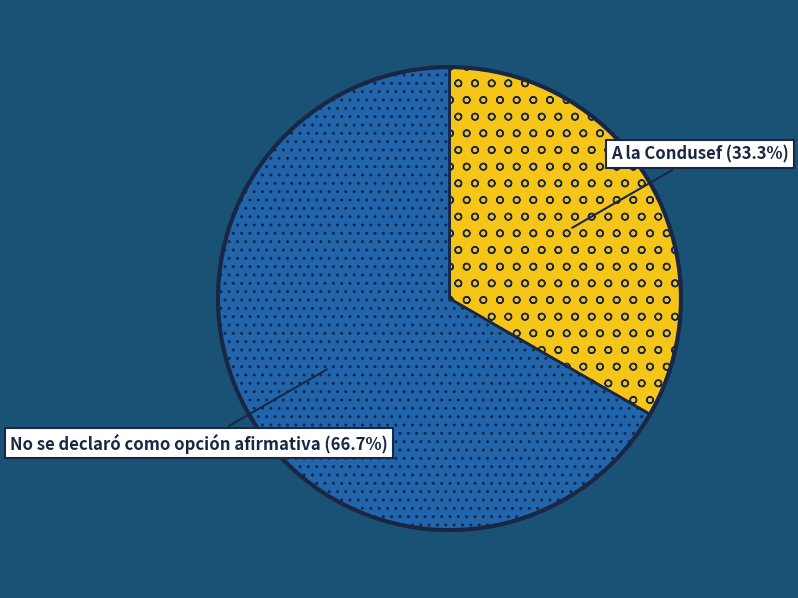

How many slices are in this pie chart?

2